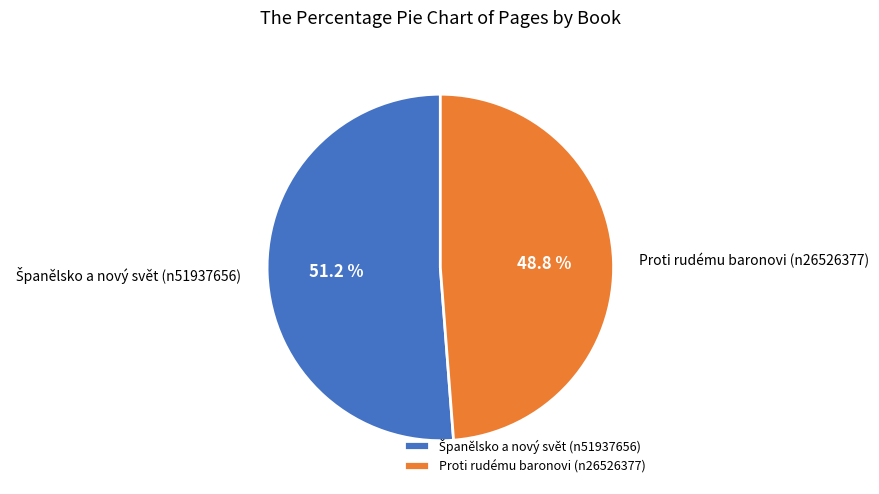

Which slice is the smallest?

Proti rudému baronovi (n26526377)